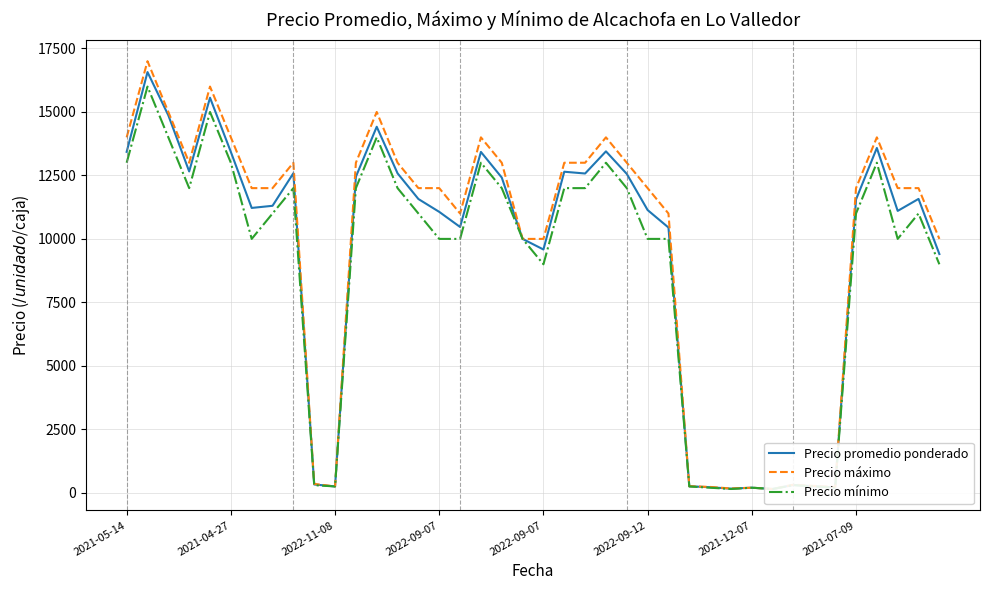

True or false: Precio máximo and Precio promedio ponderado cross at least once.

False